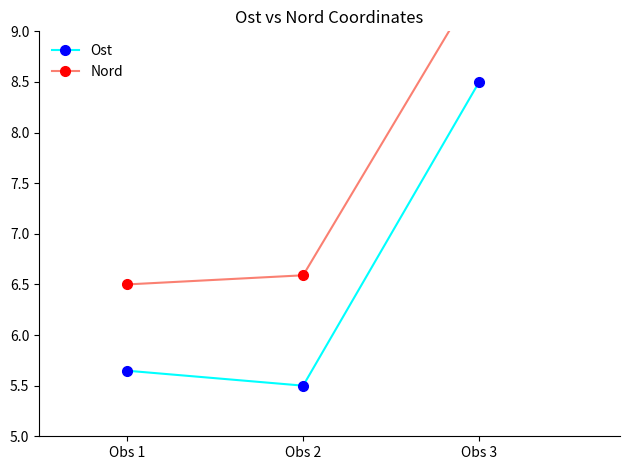

What is the value of the Ost point at the 2nd from the left?

5.5